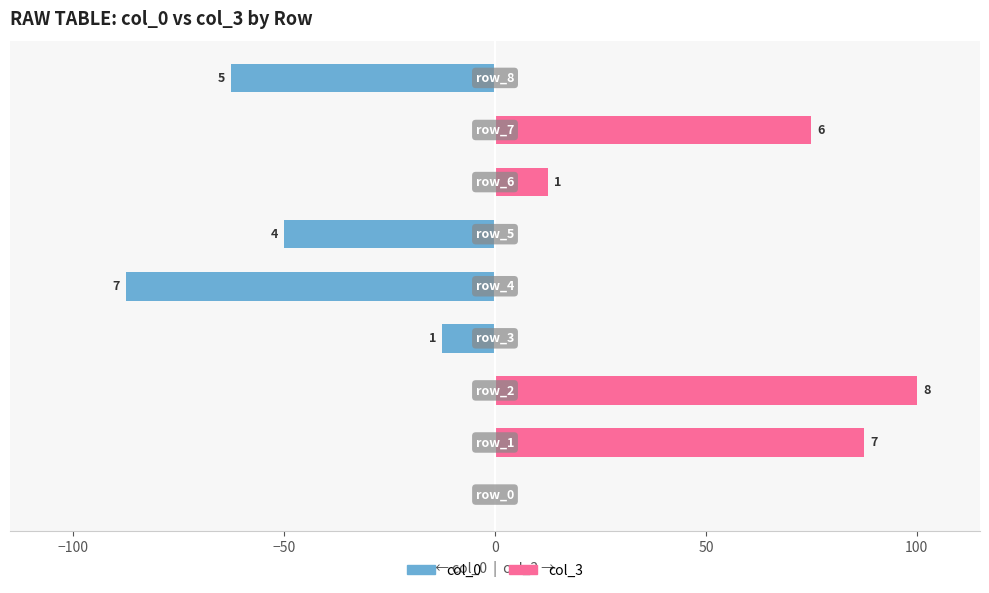

Are the bars horizontal?

Yes